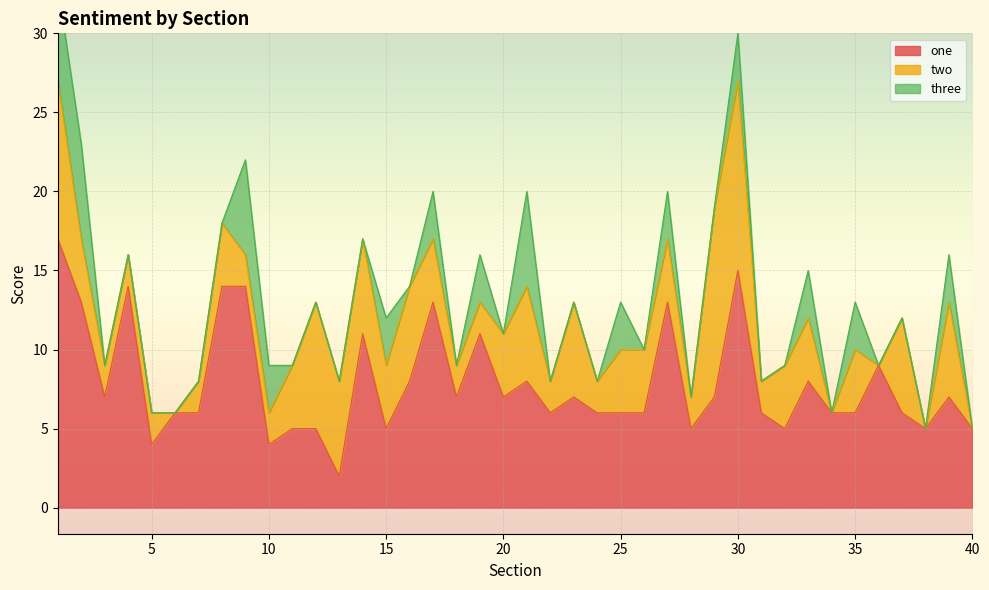

Which series has the largest total across all categories?

one